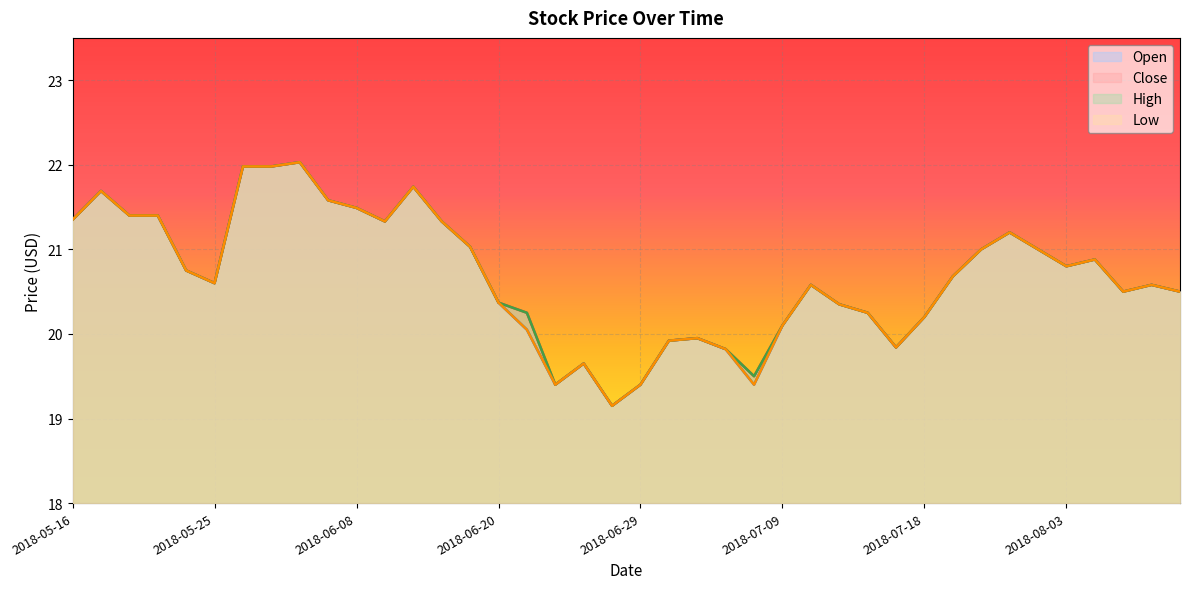

Where does the Close series first go above 20?

2018-05-16